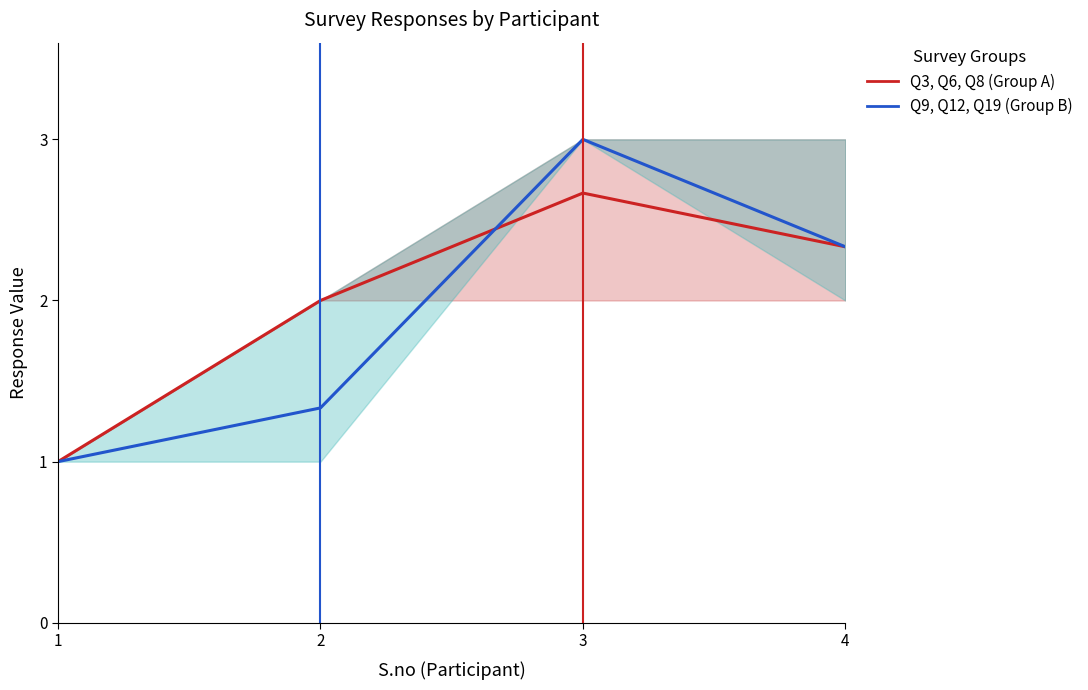

What is the total value across all series at 1?

2.0